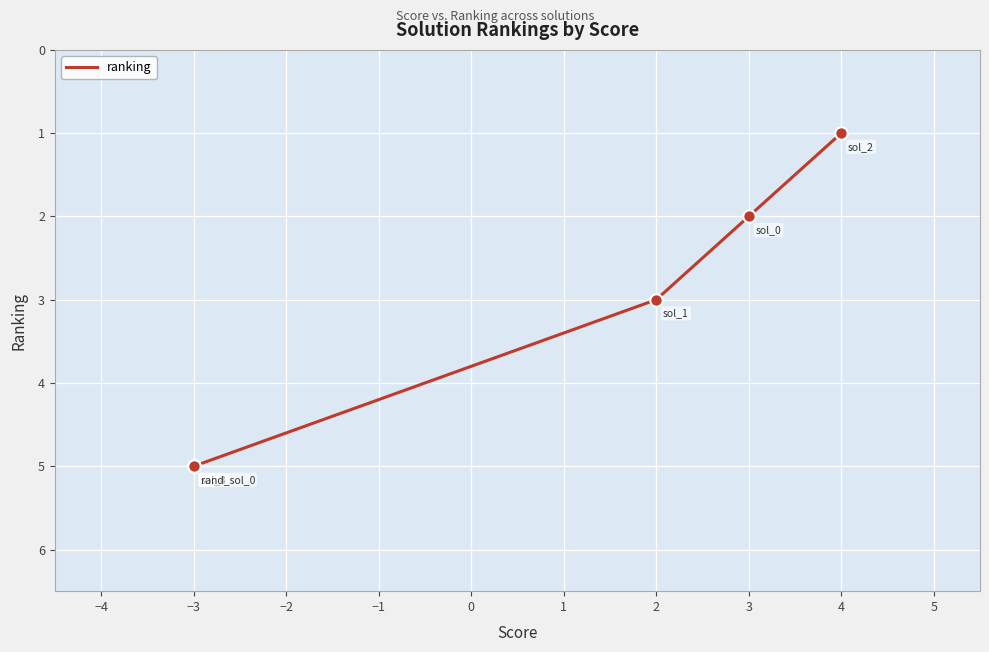

What is the ratio of the value at −2 to the value at −1?

1.0